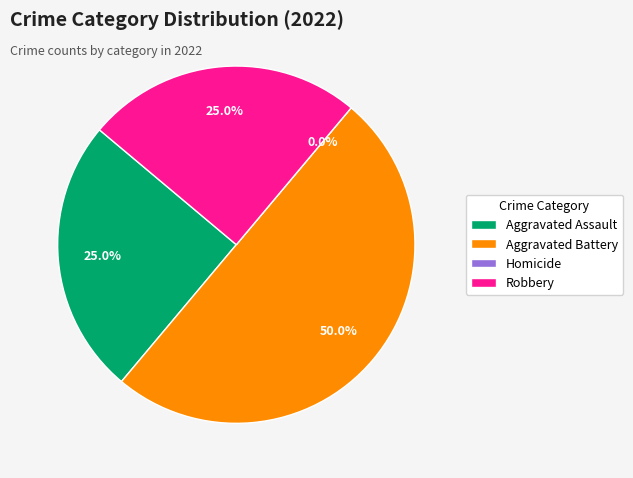

To the nearest percent, what portion does Aggravated Assault represent?

25%